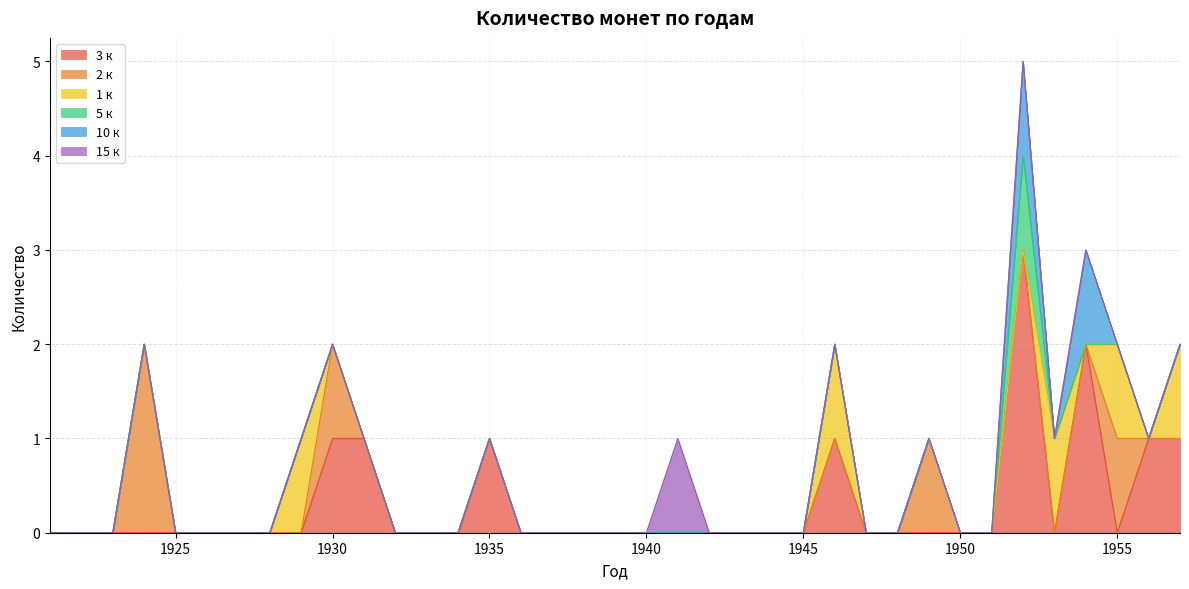

Does the chart have visible grid lines?

Yes